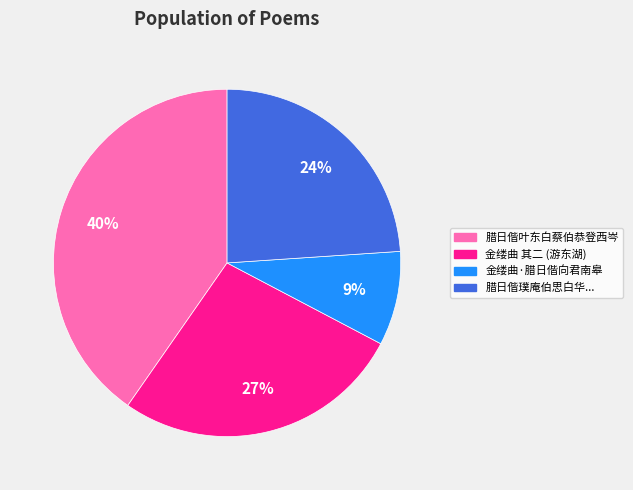

To the nearest percent, what is the difference between the 金缕曲·腊日偕向君南皋 and 金缕曲 其二 (游东湖) slice percentages?

18%